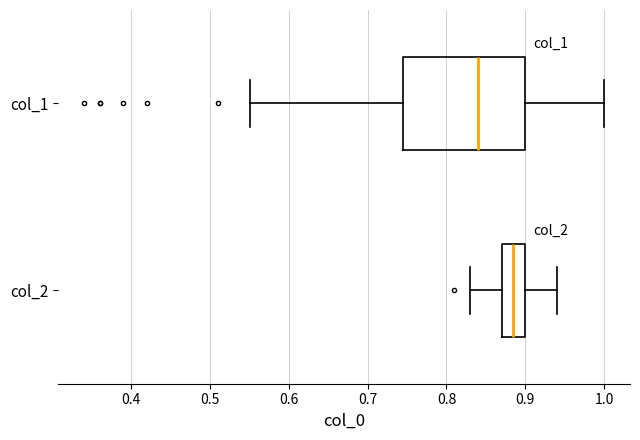

Reading bottom to top, read every box against the x-axis: the position of its median line, the range the box covers, and the ends of its whiskers. The values are not printed on the chart, so give them approximately, as read against the axis.

col_2: median 0.89, box 0.87 to 0.90, whiskers 0.83 to 0.94
col_1: median 0.84, box 0.75 to 0.90, whiskers 0.55 to 1.00